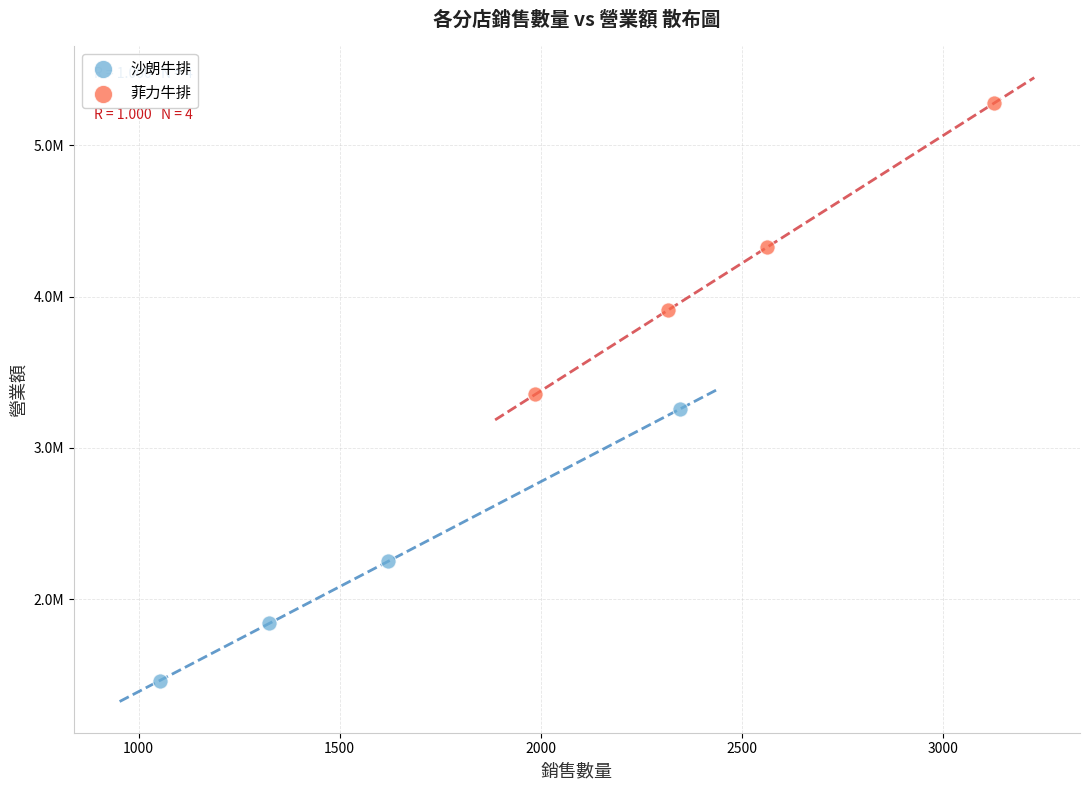

Which series has the largest Y range (max minus min)?

菲力牛排